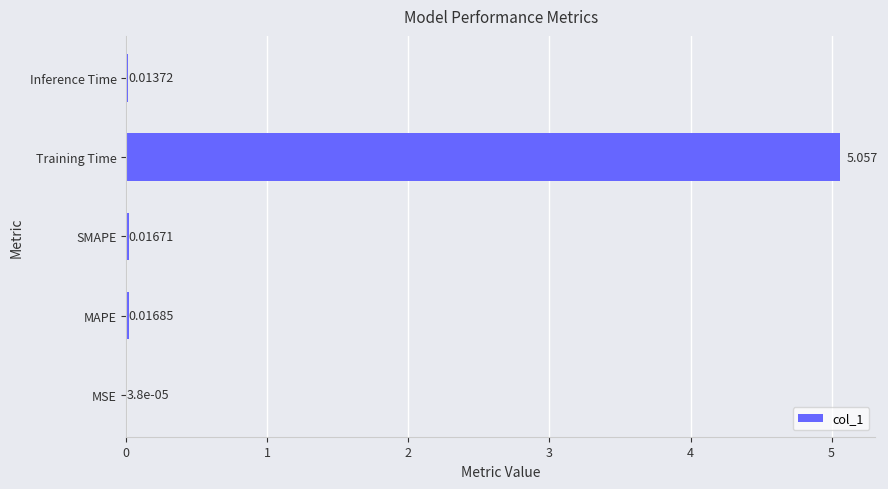

Where is the data nearest to the value 2?

MAPE